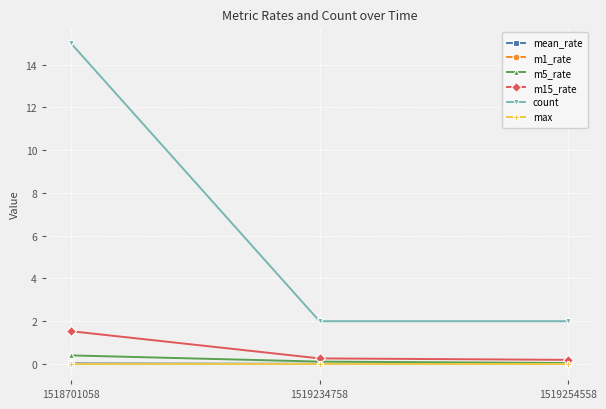

Is it true that count equals 22.6 at 1518701058?

False